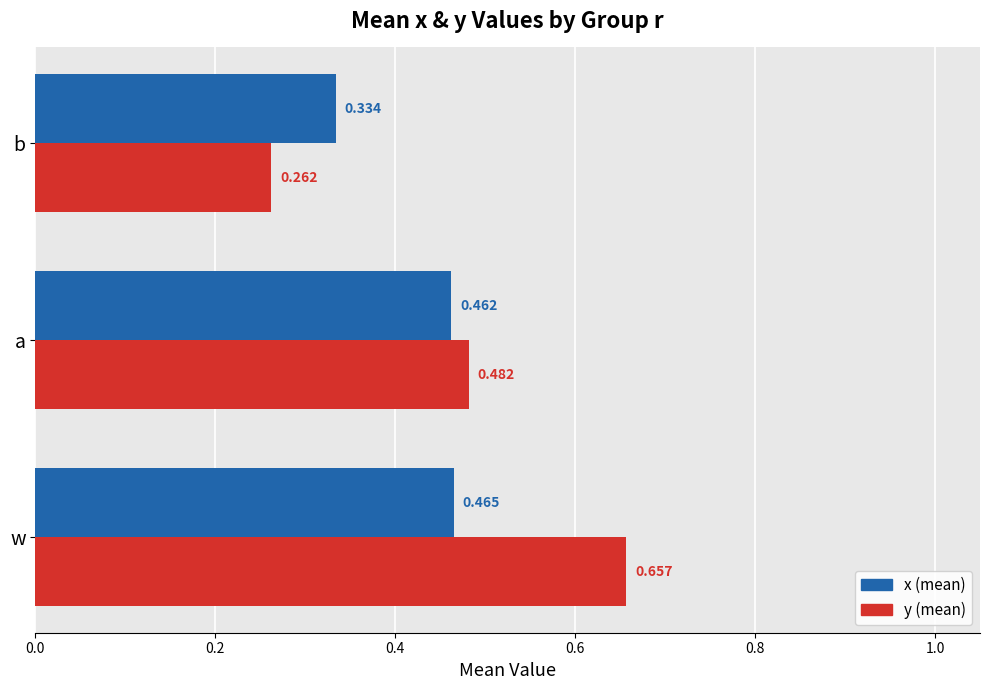

Which series has the largest total across all categories?

y (mean)